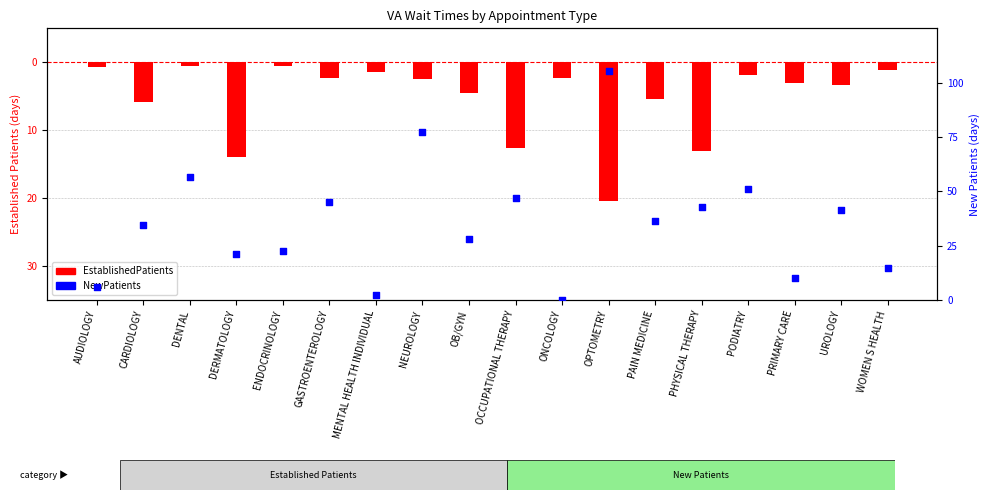

At which category is the sum across all series the highest?

OPTOMETRY